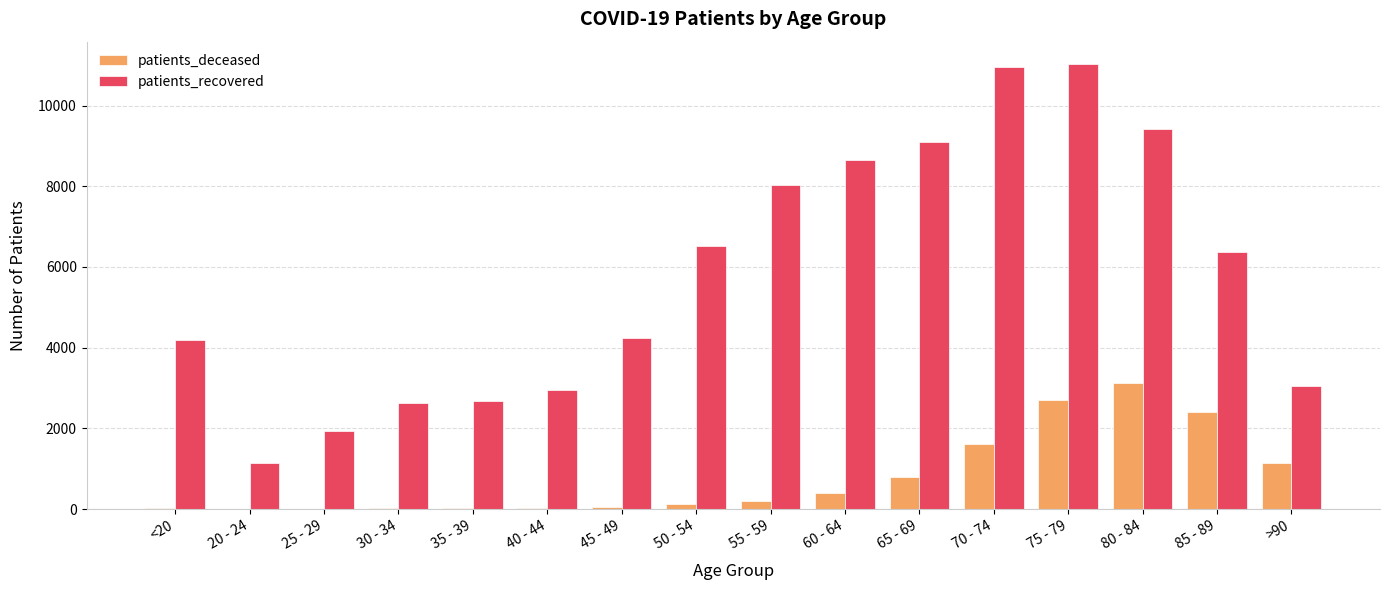

At which label does patients_deceased reach its peak?

80 - 84